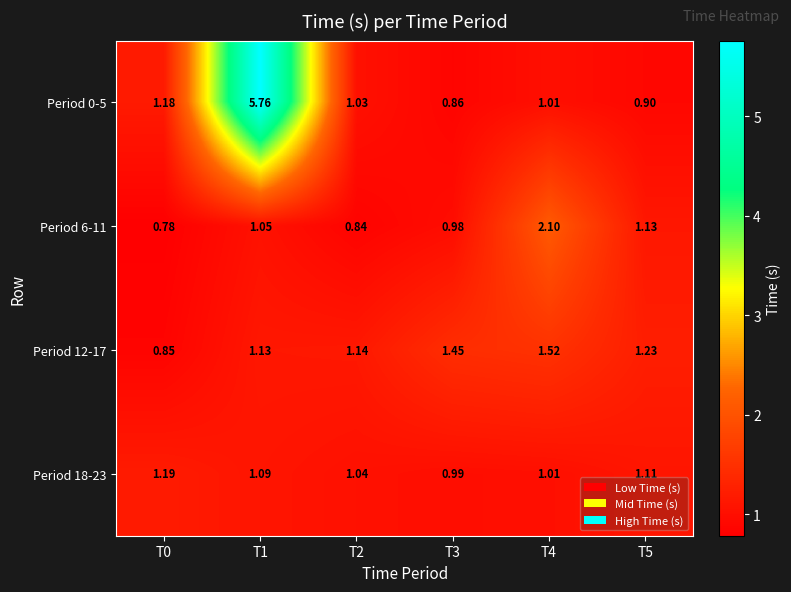

At how many categories does at least one series exceed 2?

2